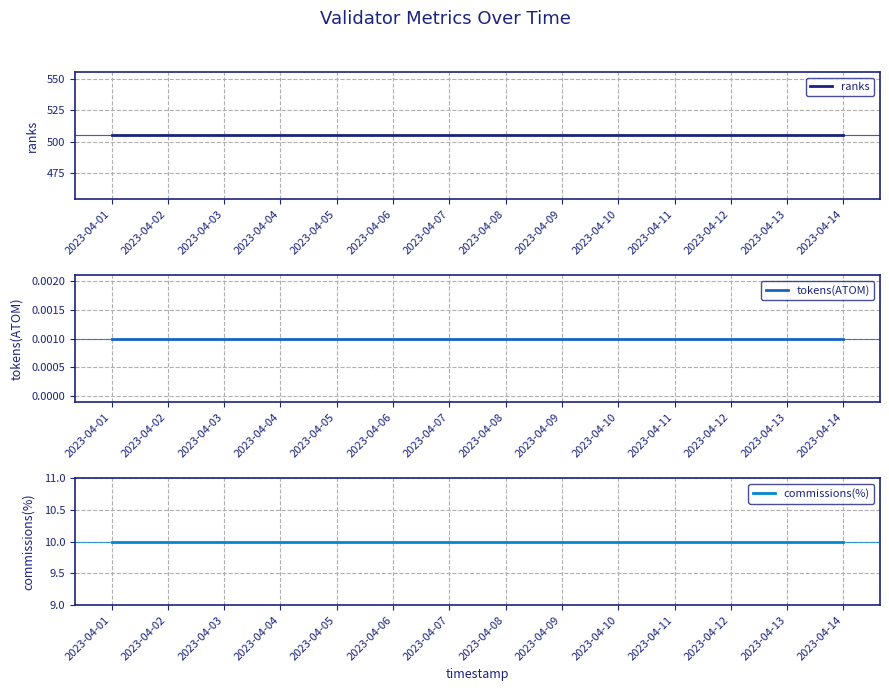

Which has a higher value, 2023-04-13 or 2023-04-08?

2023-04-13